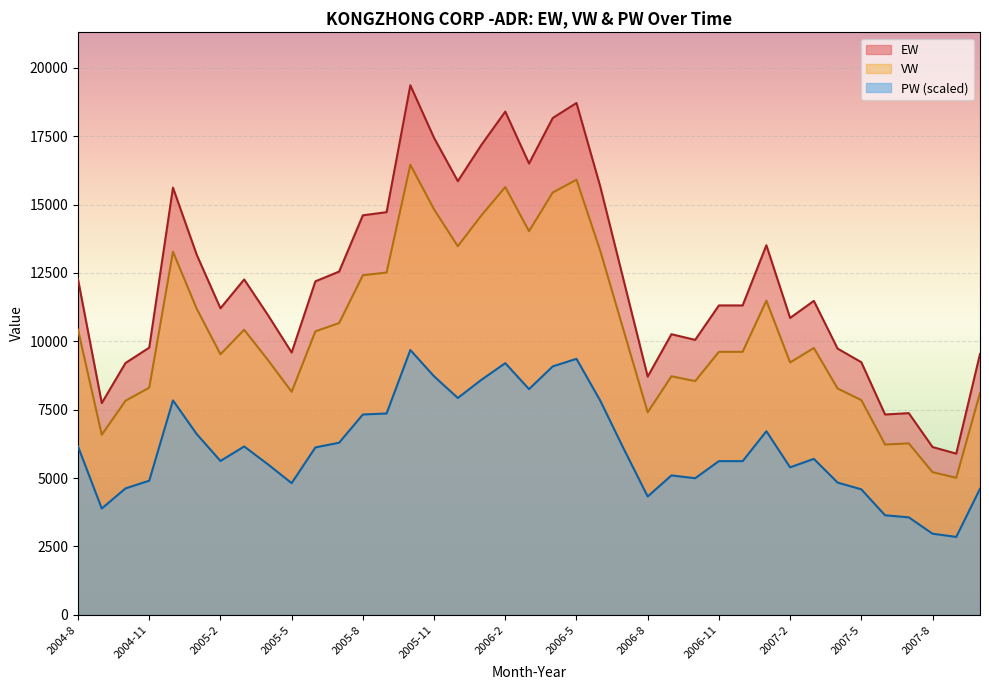

Which series has the widest spread of values?

EW